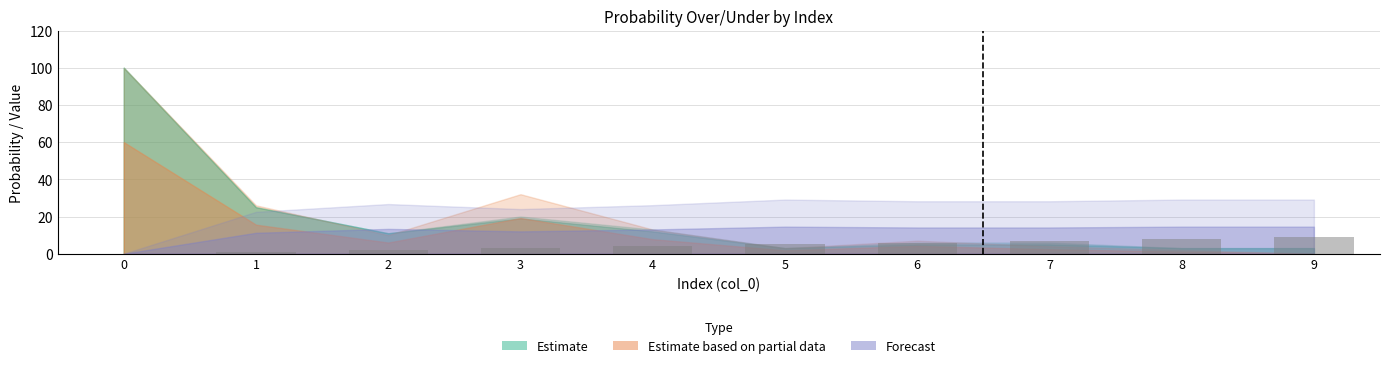

Between 3 and 4, which is larger?

4